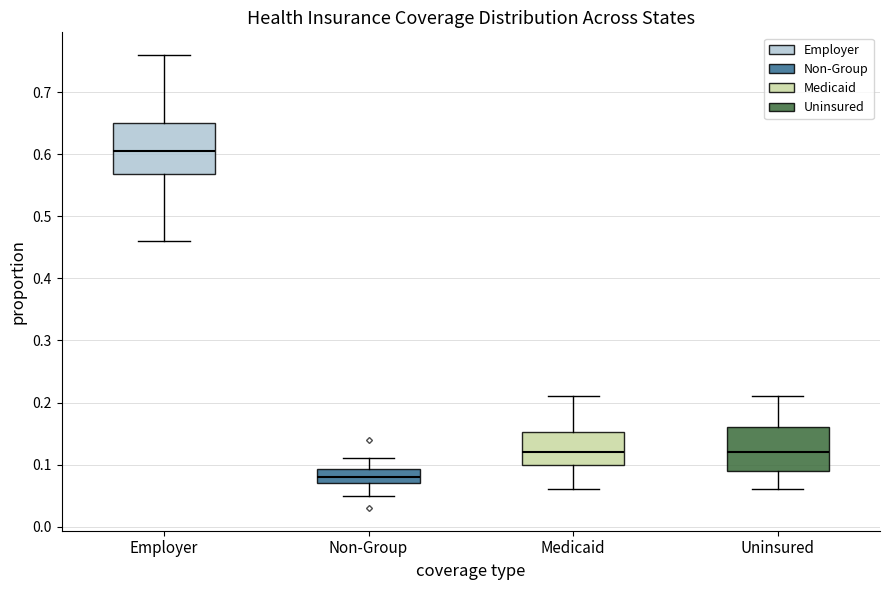

Which box's median line is the highest?

Employer